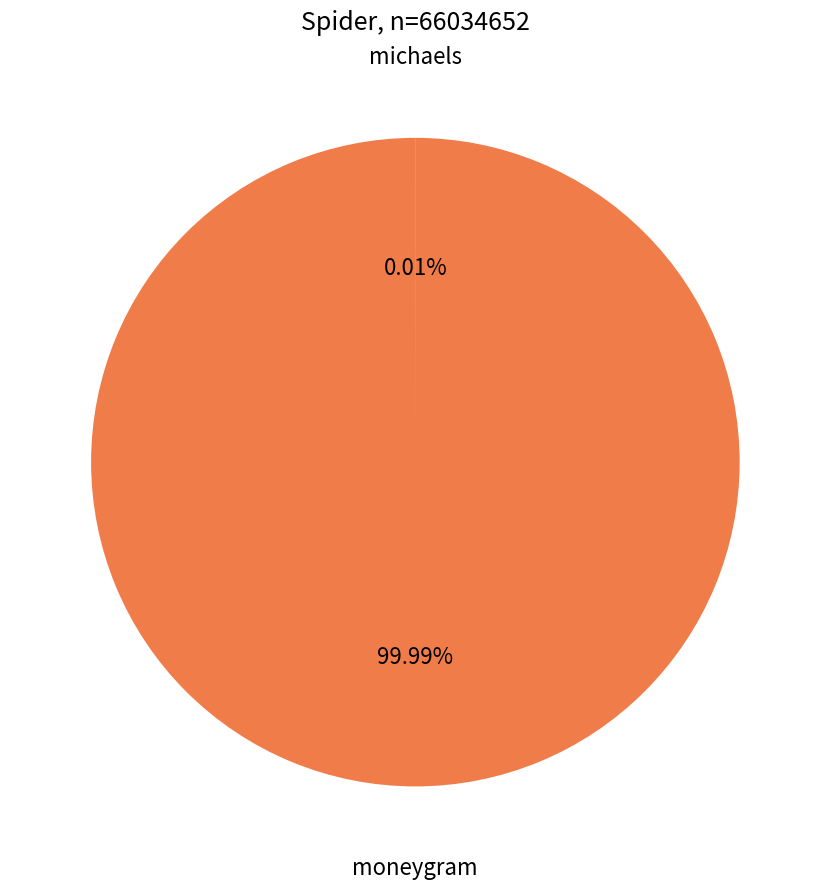

To the nearest percent, what percentage of the pie is moneygram?

100%